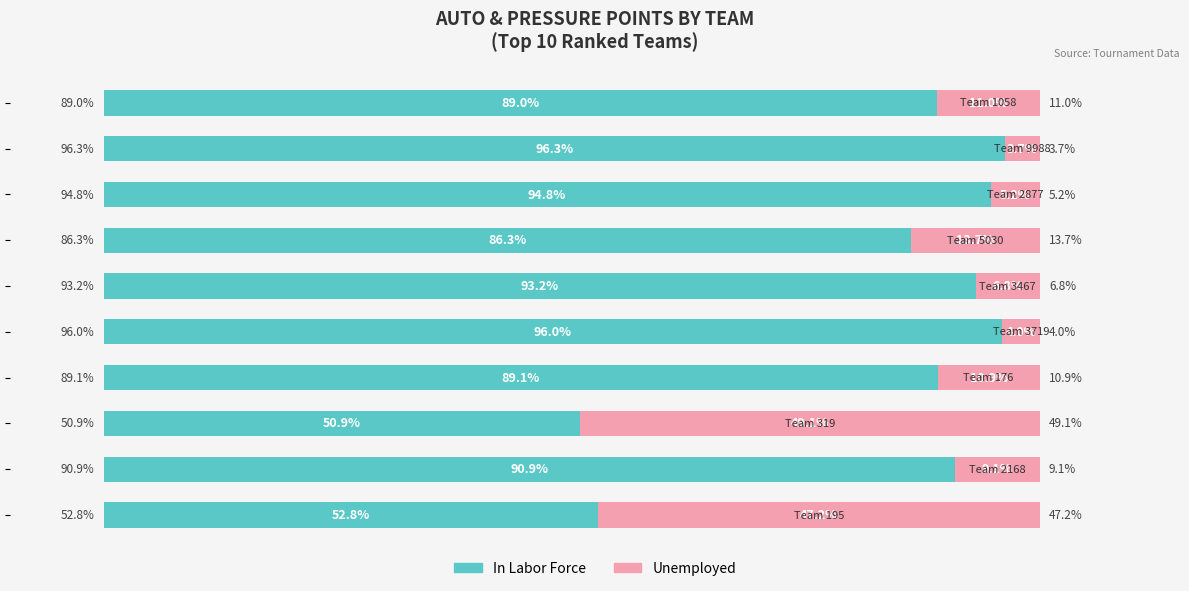

What are all the series names shown in the legend?

In Labor Force, Unemployed